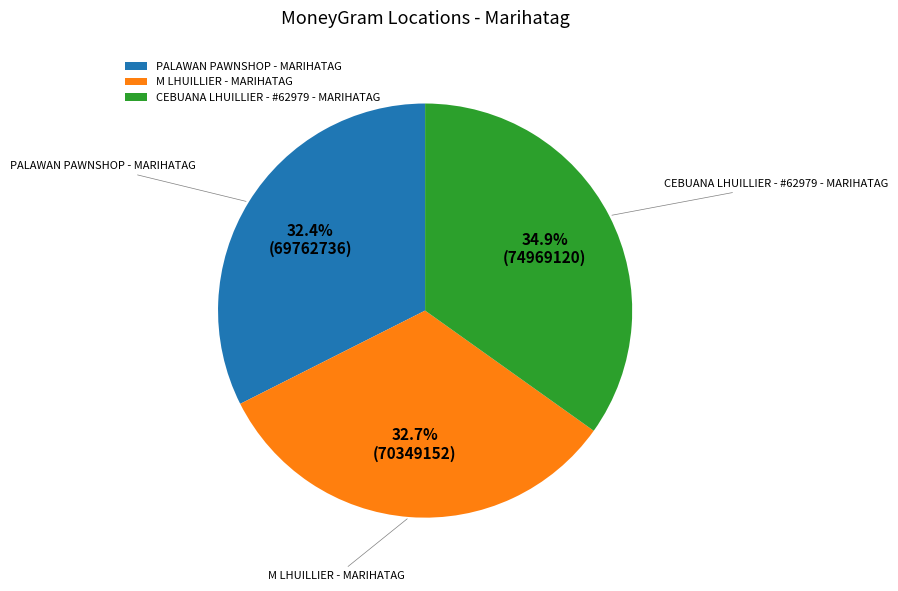

To the nearest percent, what is the average slice percentage?

33%